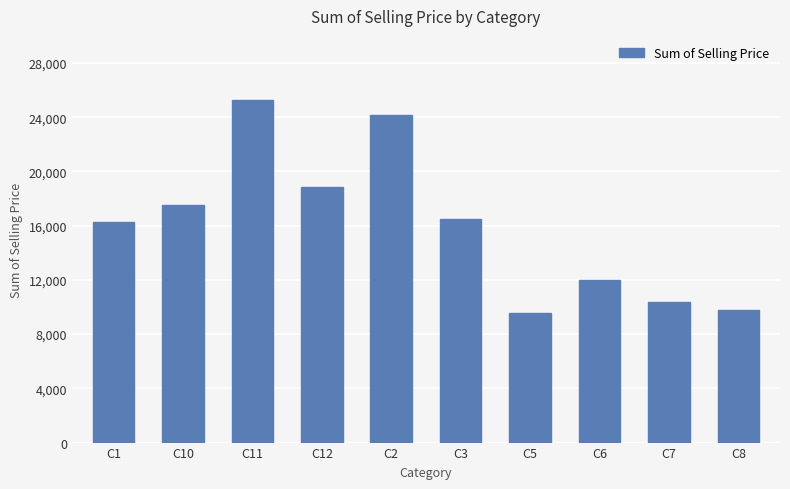

Approximately how many times larger is the value at C10 compared to C8?

1.8